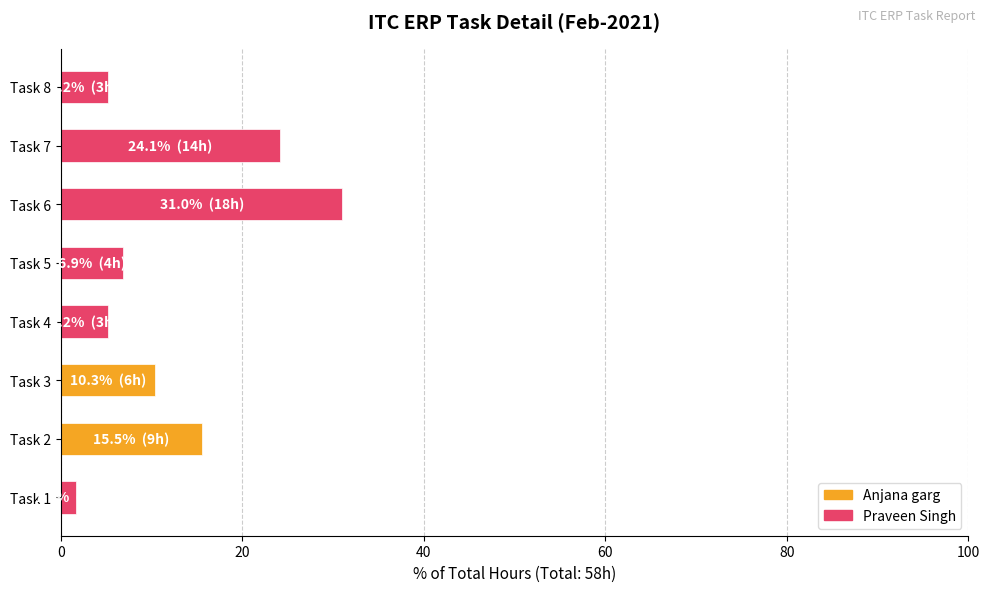

Is it true that the value at Task 4 is 5.2?

True